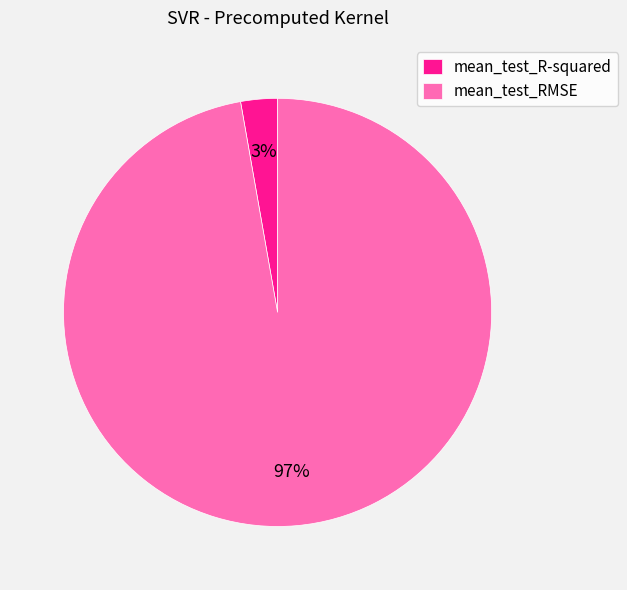

Which slice is the smallest?

mean_test_R-squared